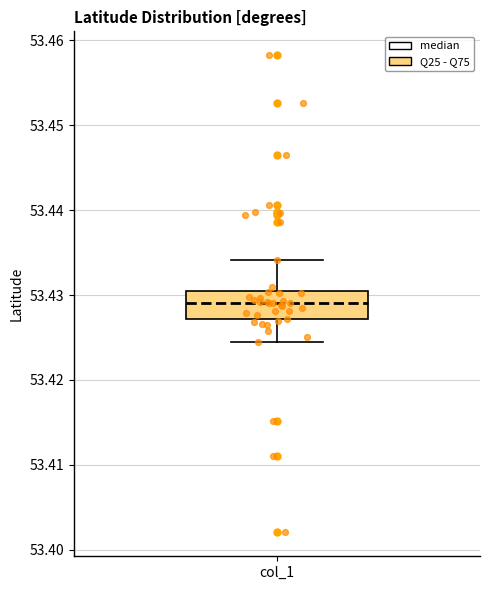

Where is the upper edge of the box for col_1 on the y-axis? The values are not printed on the chart, so give them approximately, as read against the axis.

53.430